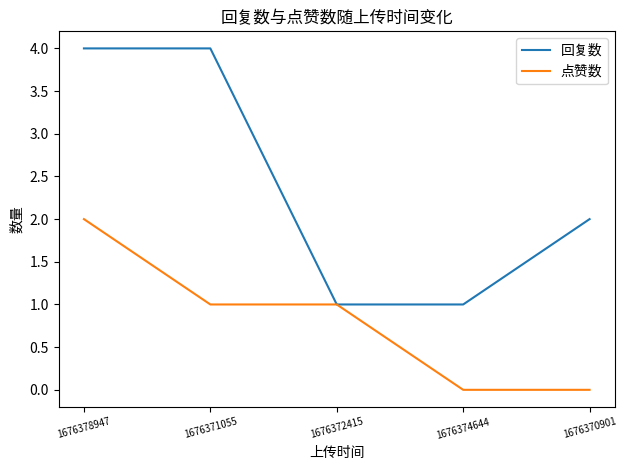

Between 1676378947 and 1676371055, which series saw the biggest shift?

点赞数